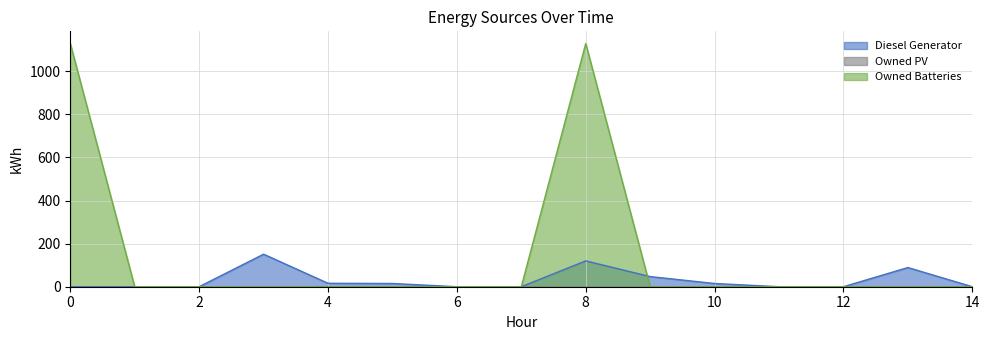

Does the chart have visible grid lines?

Yes